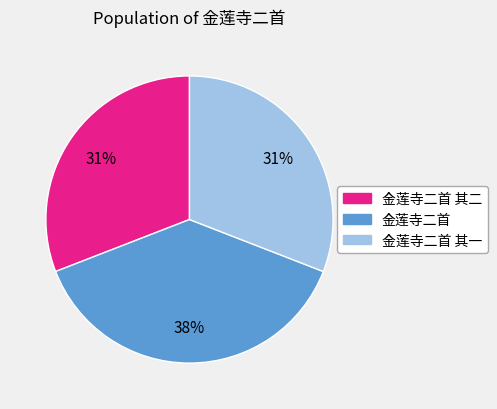

To the nearest percent, what is the difference between the largest and smallest slice percentages?

7%